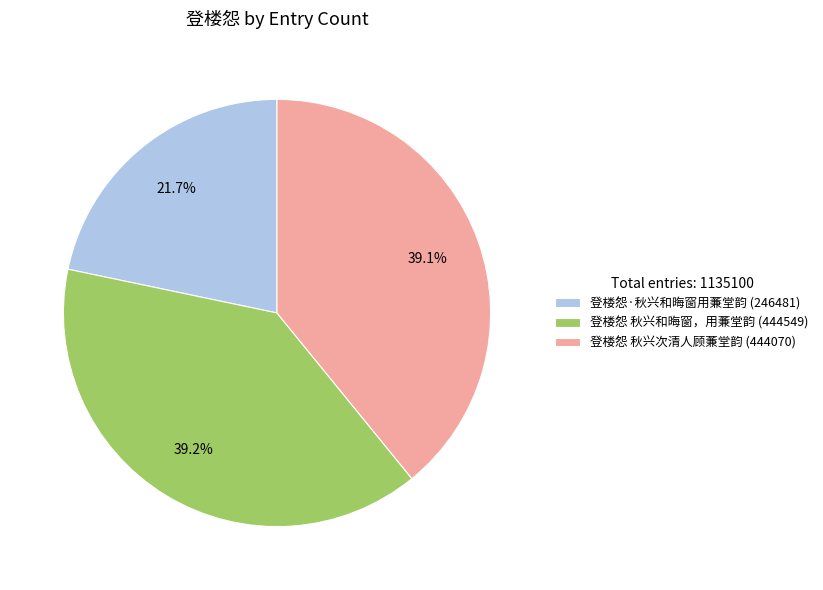

Between 登楼怨 秋兴次清人顾蒹堂韵 (444070) and 登楼怨·秋兴和晦窗用蒹堂韵 (246481), which is larger?

登楼怨 秋兴次清人顾蒹堂韵 (444070)